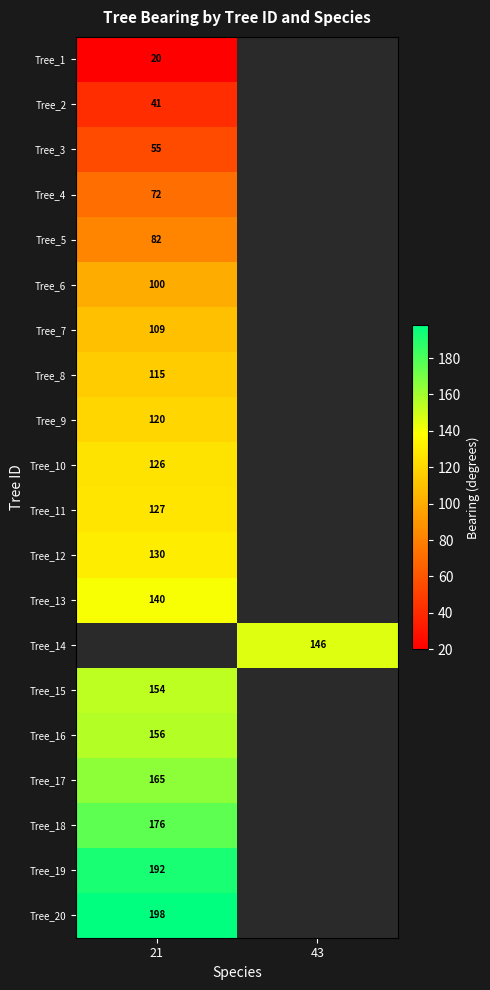

Is it true that Tree_16 equals 214 at 21?

False